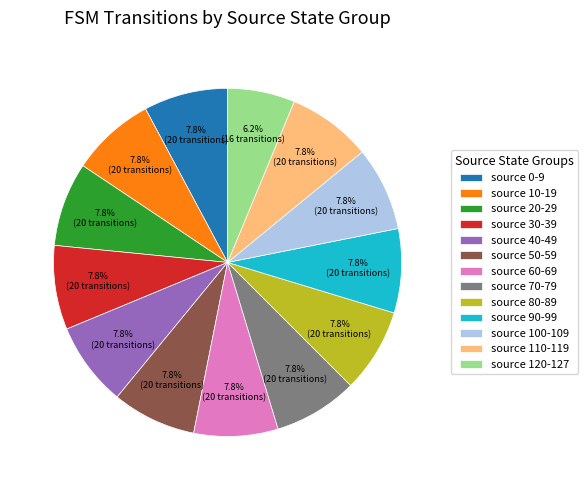

Does source 80-89 represent more than half of the total?

No